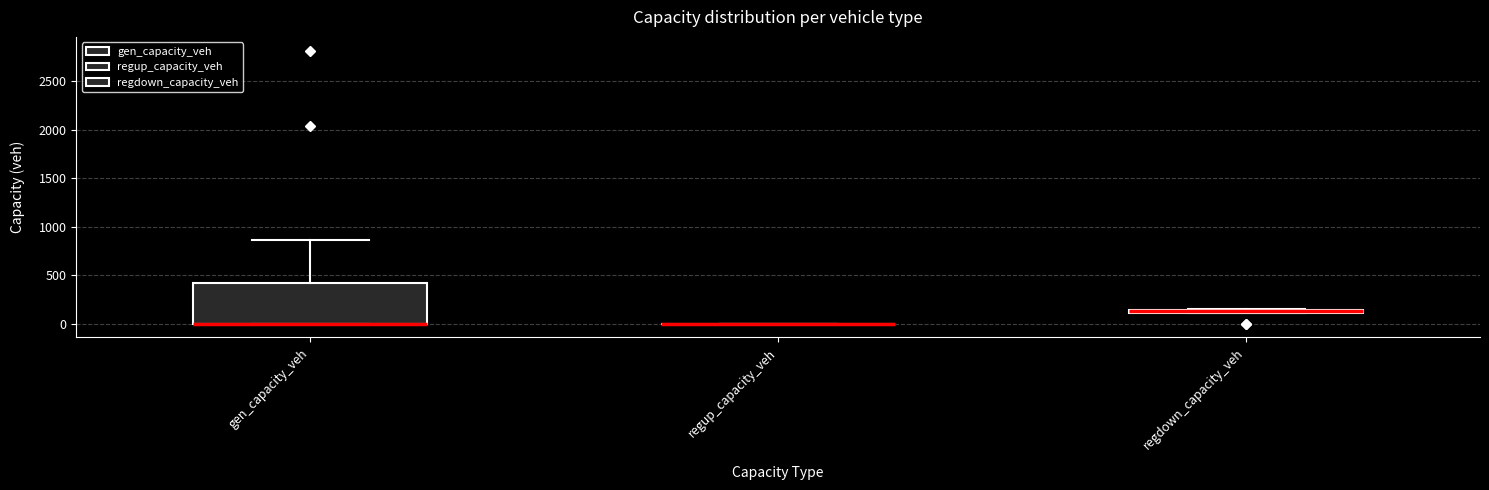

Where is the upper edge of the box for gen_capacity_veh on the y-axis? The values are not printed on the chart, so give them approximately, as read against the axis.

400